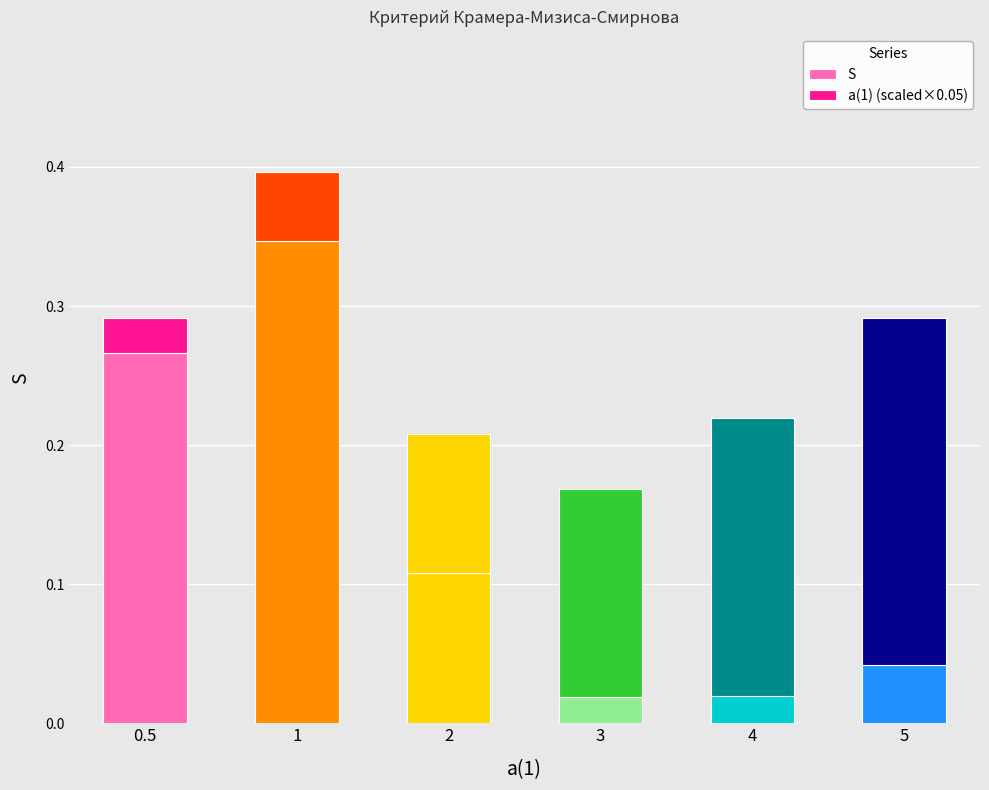

How many series are shown in this chart?

2